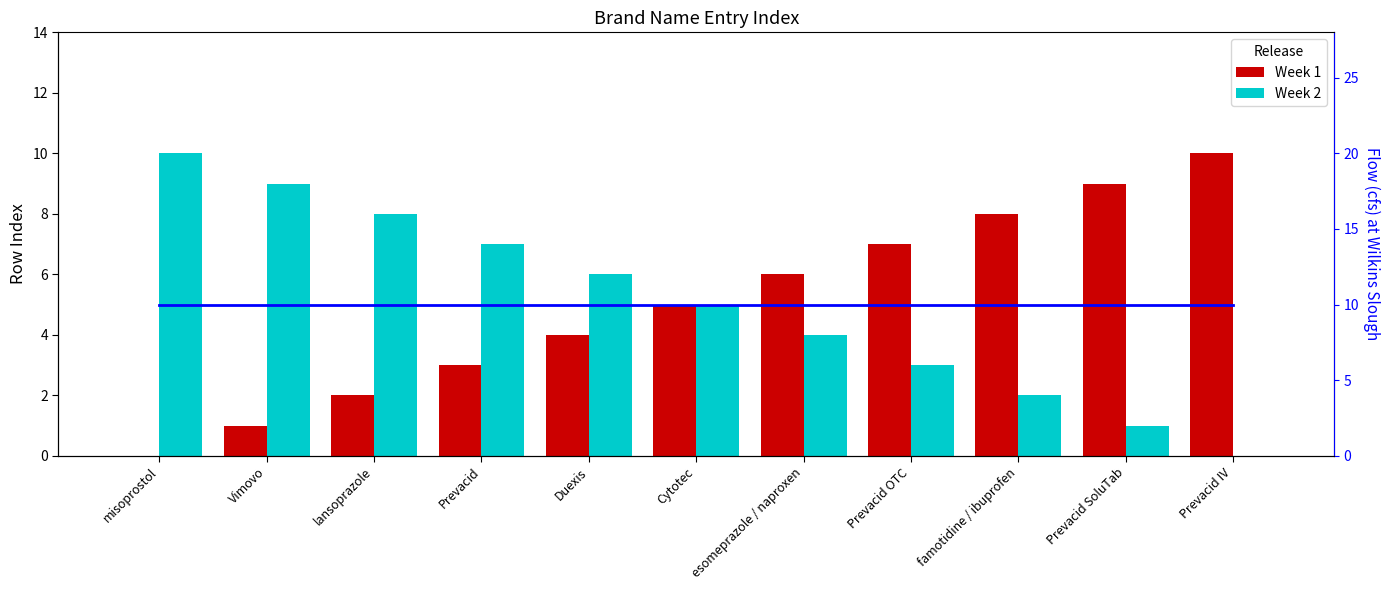

Which series has the largest total across all categories?

Flow